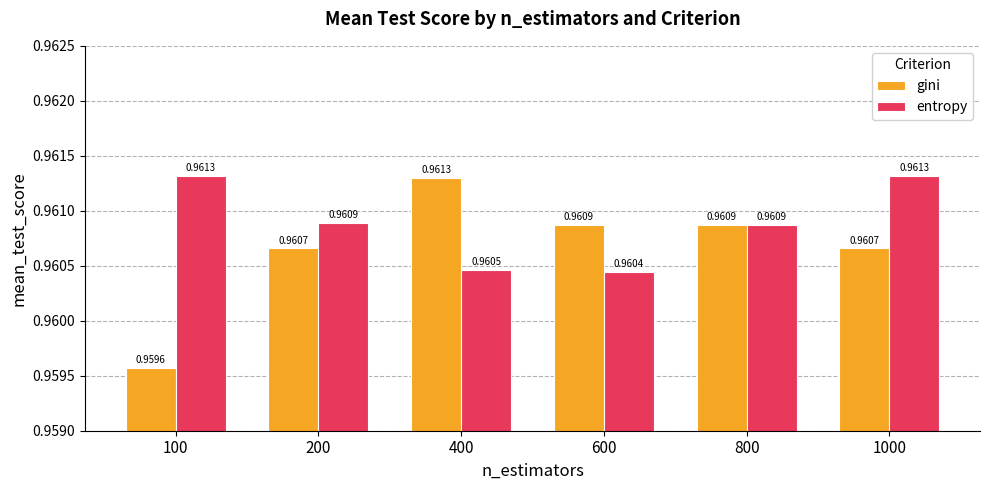

What is the sum of all gini values?

5.8